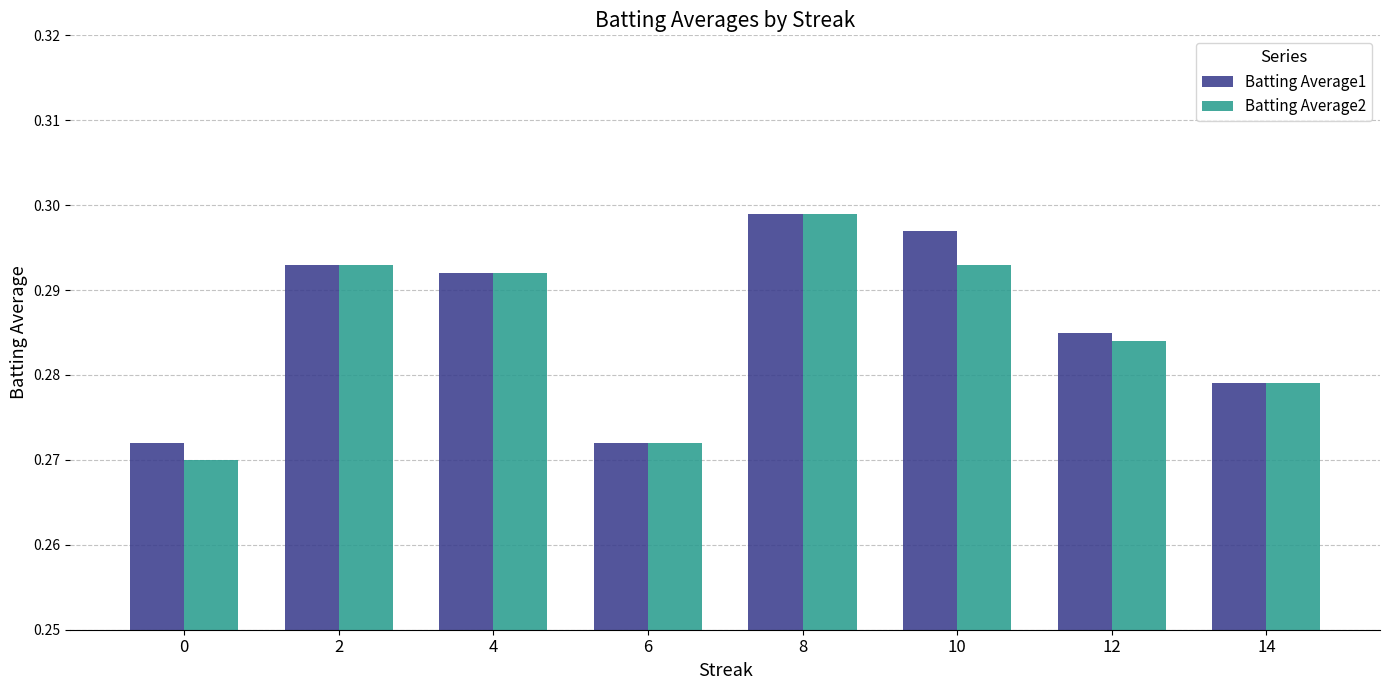

Which category has the highest value in the Batting Average2 series?

8